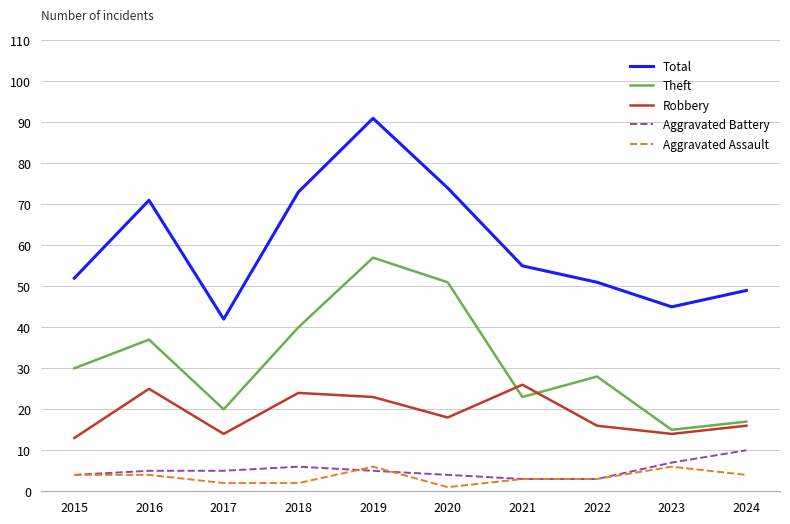

In Robbery, how many points are higher than both neighbors (excluding endpoints)?

3